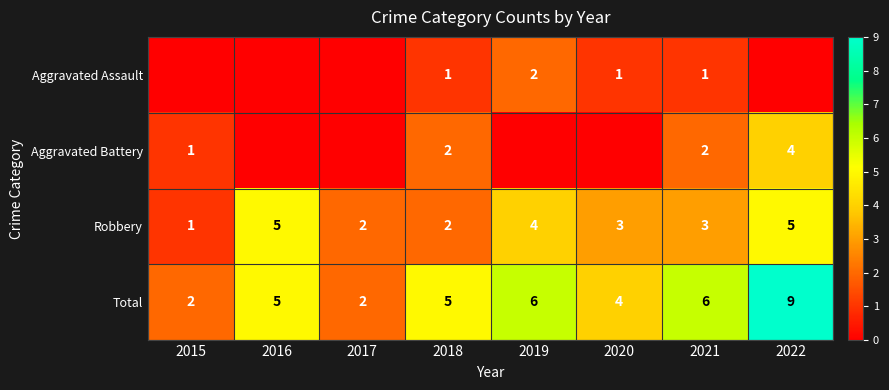

What is the difference between the highest and lowest values at 2018?

4